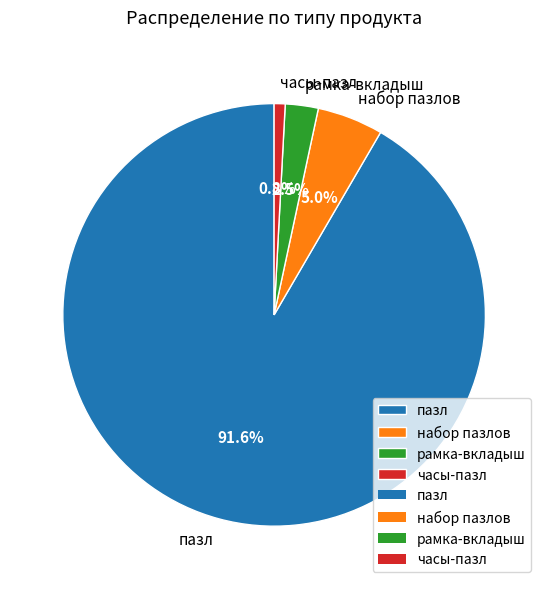

Rank the categories by value from highest to lowest.

пазл, набор пазлов, рамка-вкладыш, часы-пазл